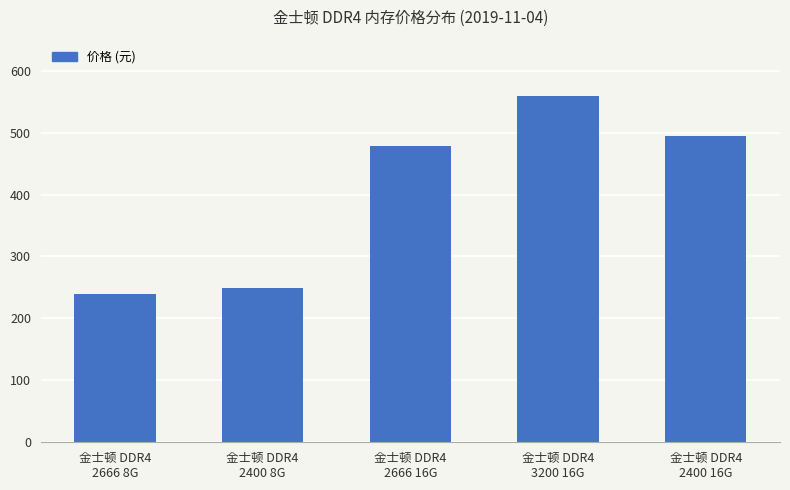

Where is the data nearest to the value 399?

金士顿 DDR4
2666 16G